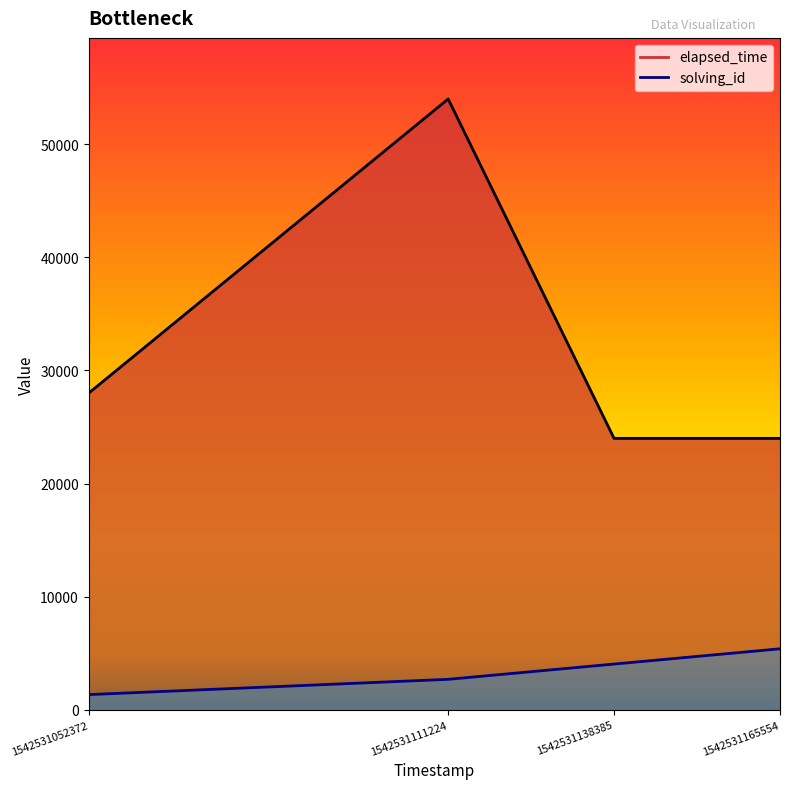

Which series changed the most between 1542531052372 and 1542531165554?

solving_id